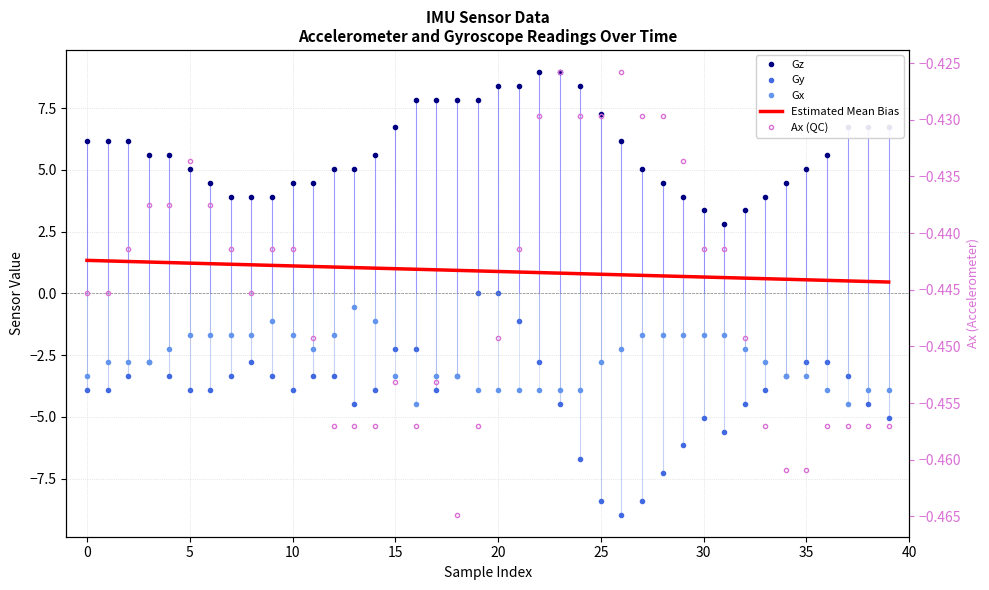

How many data points in Gy are above -3?

10